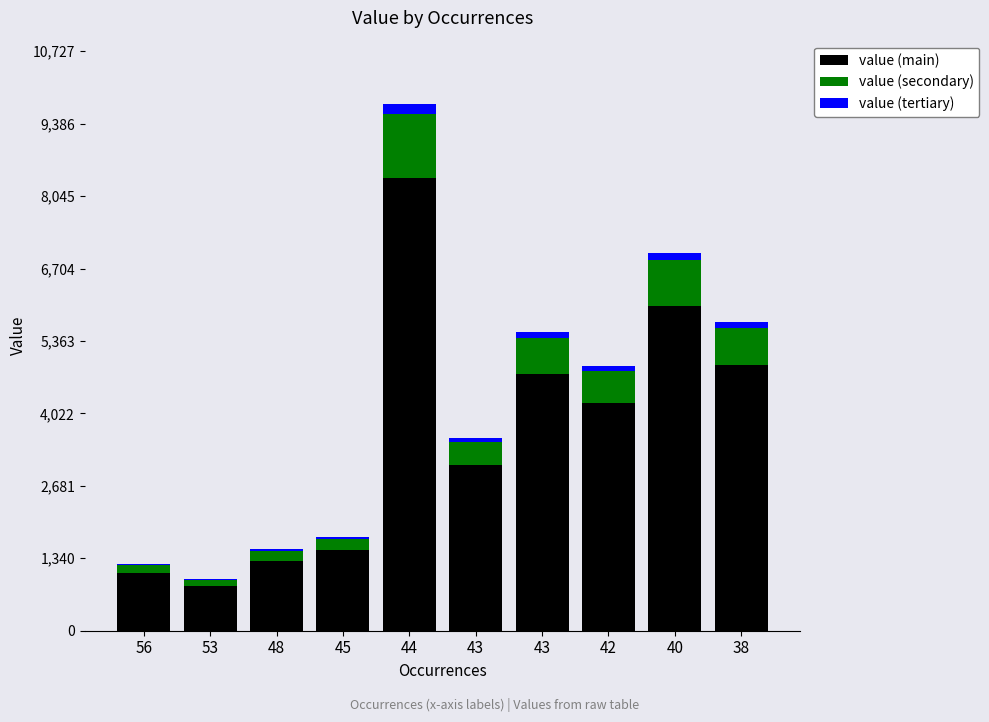

True or false: value (secondary) has a value of 840 at 40.

True